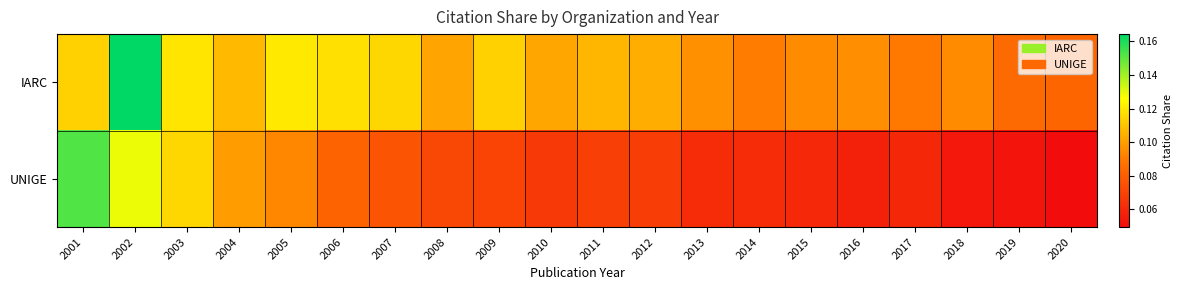

Reading left to right, extract all data points from this chart.

IARC: 2001=0.1	2002=0.2	2003=0.1	2004=0.1	2005=0.1	2006=0.1	2007=0.1	2008=0.1	2009=0.1	2010=0.1	2011=0.1	2012=0.1	2013=0.1	2014=0.1	2015=0.1	2016=0.1	2017=0.1	2018=0.1	2019=0.1	2020=0.1
UNIGE: 2001=0.2	2002=0.1	2003=0.1	2004=0.1	2005=0.1	2006=0.1	2007=0.1	2008=0.1	2009=0.1	2010=0.1	2011=0.1	2012=0.1	2013=0.1	2014=0.1	2015=0.1	2016=0.1	2017=0.1	2018=0.1	2019=0.1	2020=0.0